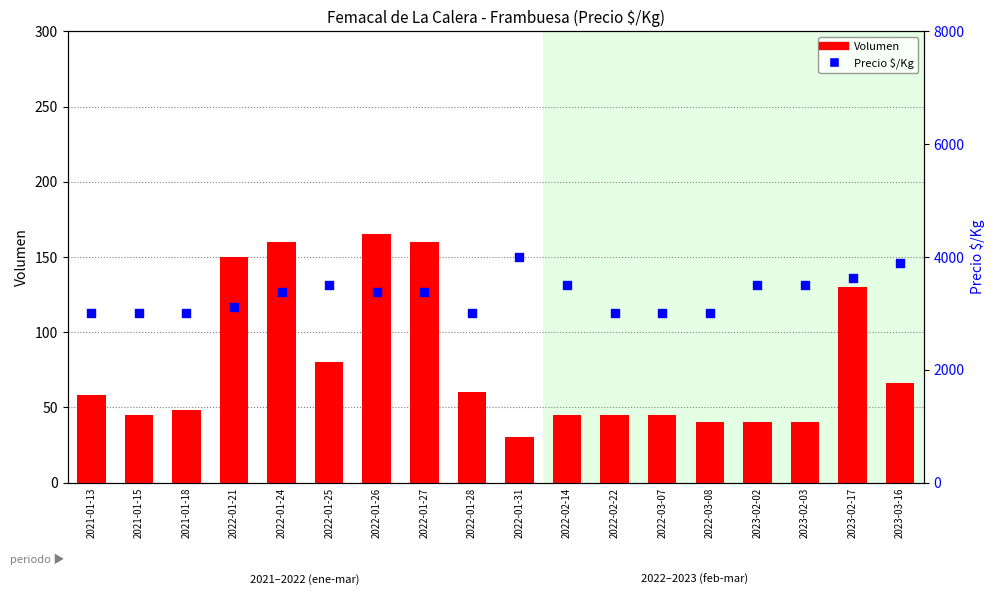

Which series reaches the minimum Y coordinate?

Volumen